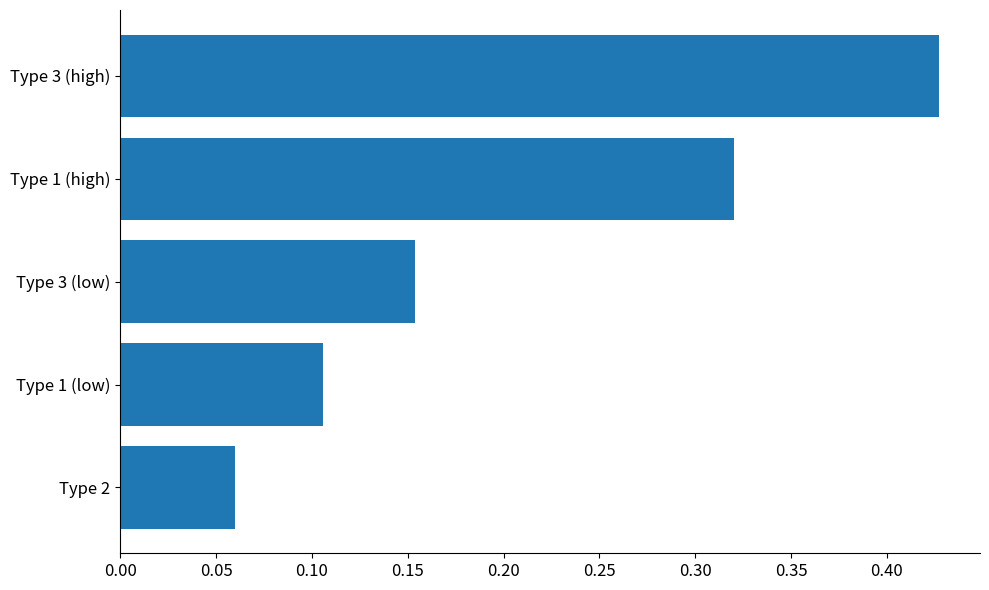

What is the sum of all values?

1.1